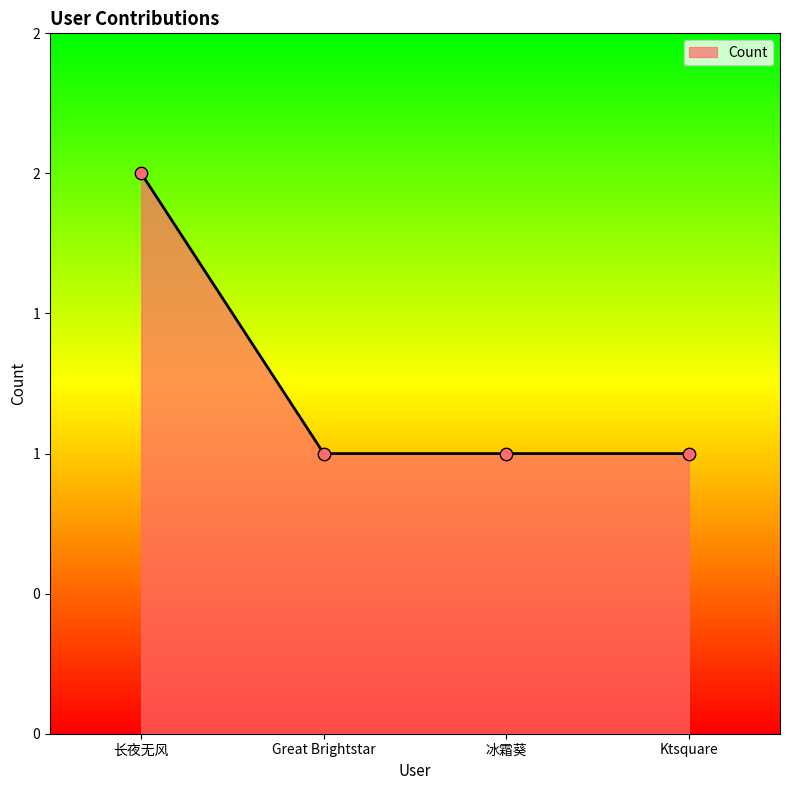

What is the ratio of the value at Great Brightstar to the value at Ktsquare?

1.0